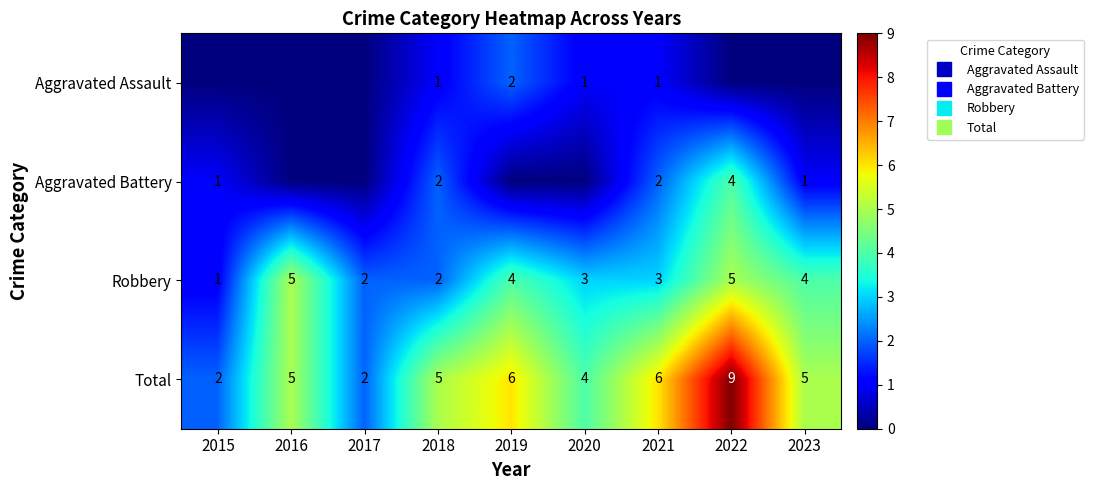

How many Robbery values are between 2 and 4?

6